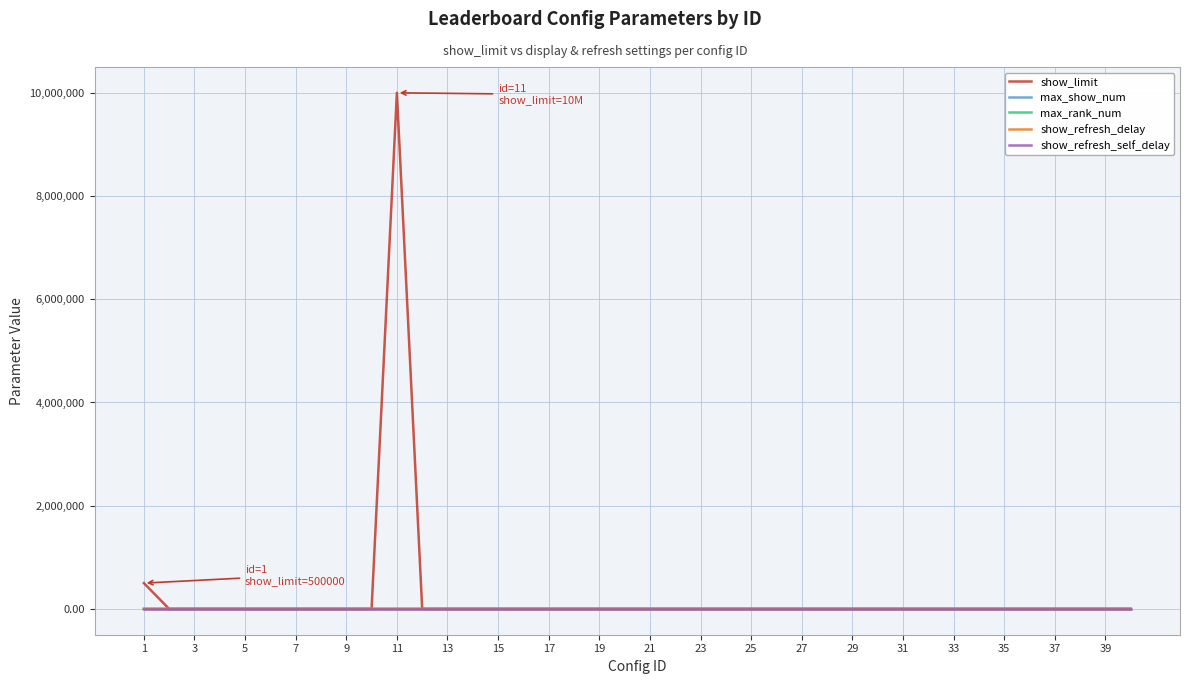

Which series has the widest spread of values?

show_limit